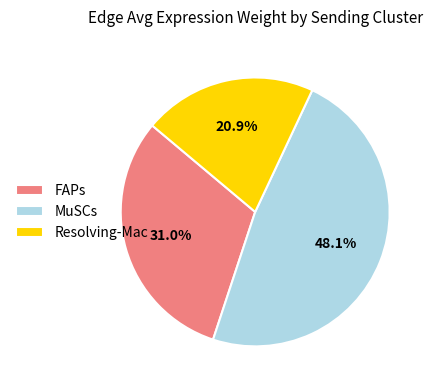

Does any single category account for the majority?

No